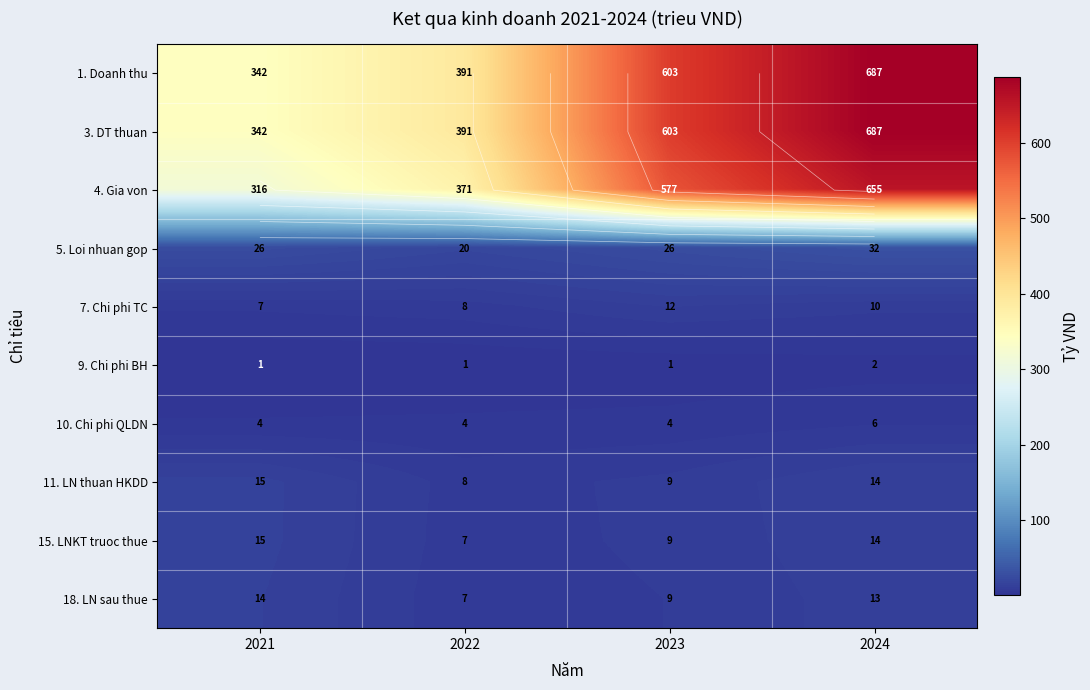

Where is 18. LN sau thue nearest to the value 10?

2023